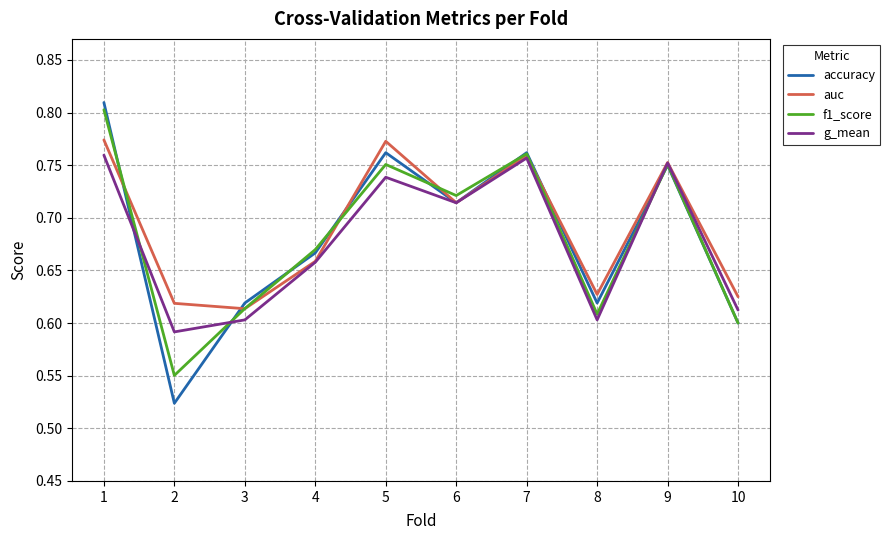

In g_mean, how many points are lower than both neighbors (excluding endpoints)?

3